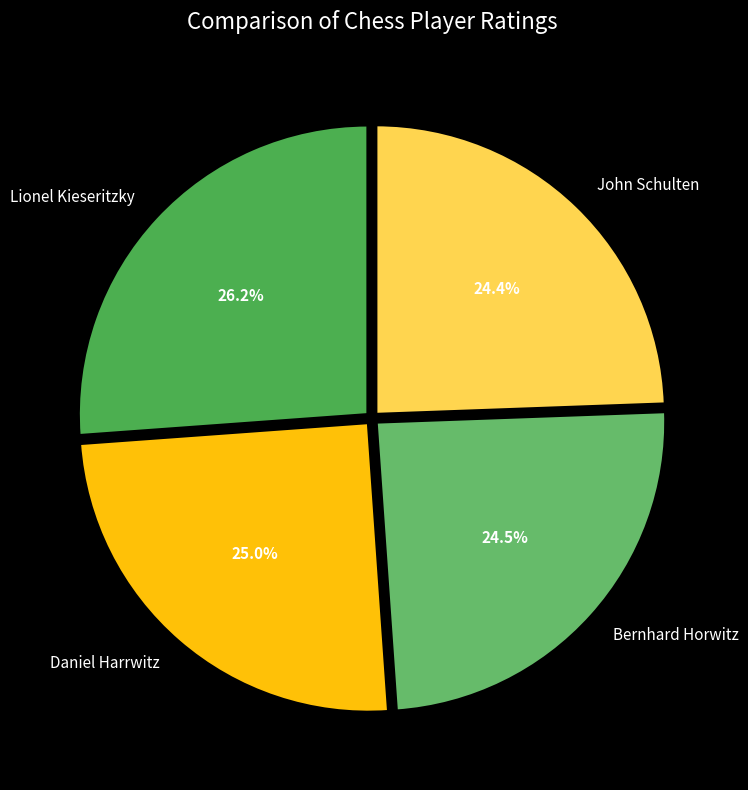

The Lionel Kieseritzky slice represents 26% of the pie. True or false?

True